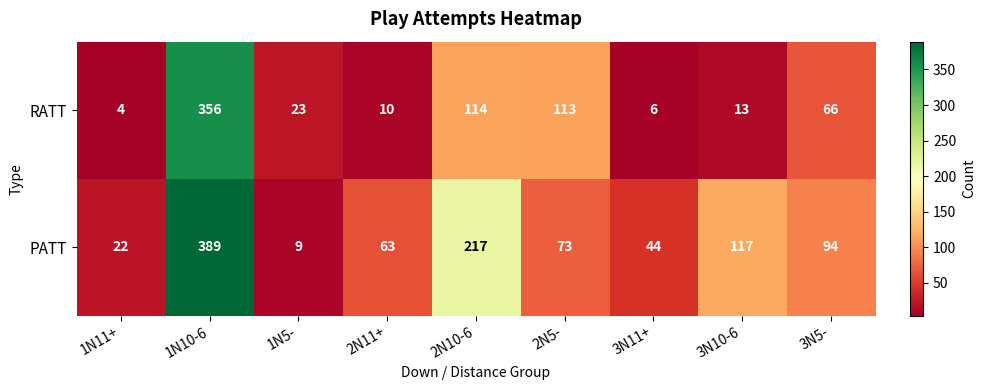

List the series in order of their overall mean, highest first.

PATT, RATT